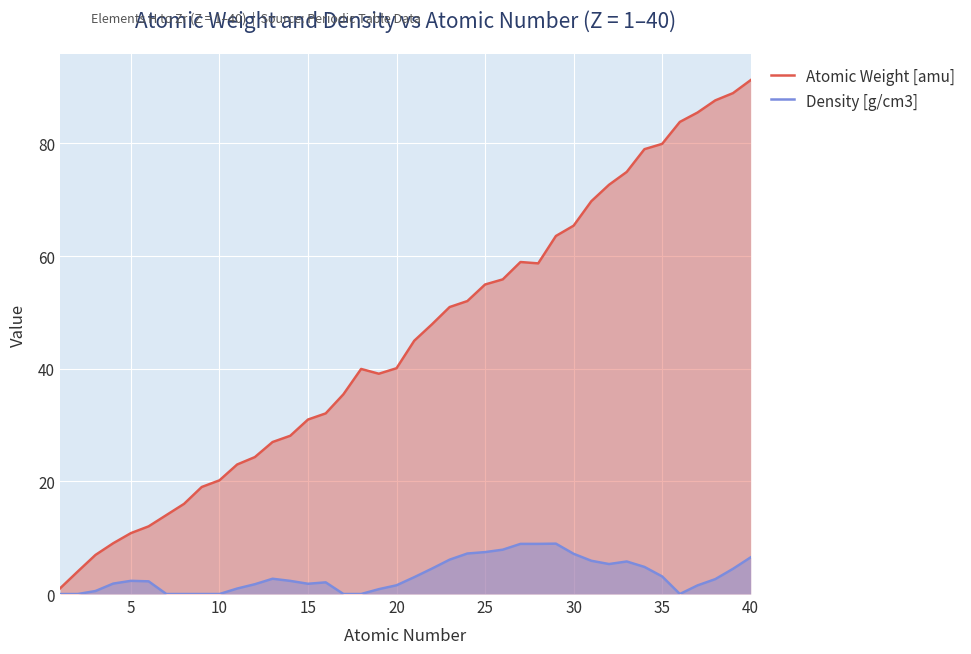

True or false: Density [g/cm3] and Atomic Weight [amu] cross at least once.

False